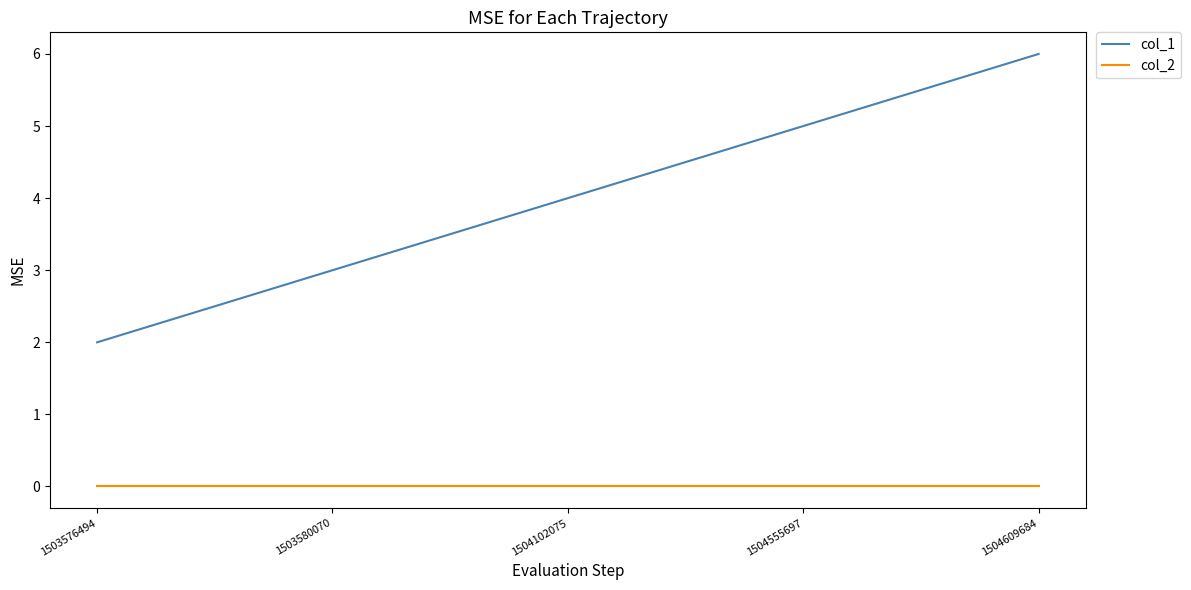

What is the total value across all series at 1503576494?

2